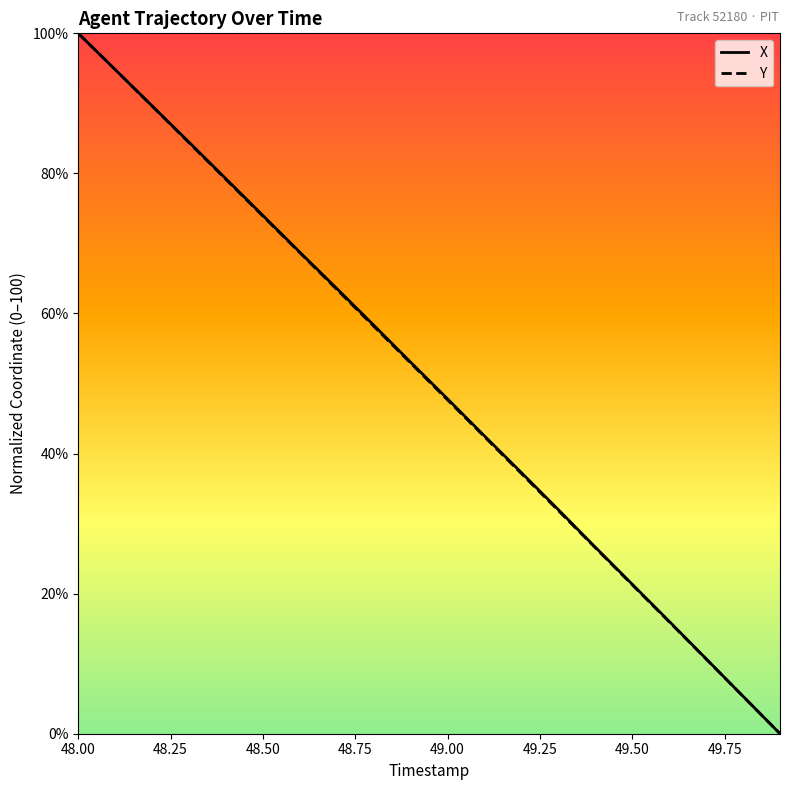

At how many categories does at least one series exceed 33?

13